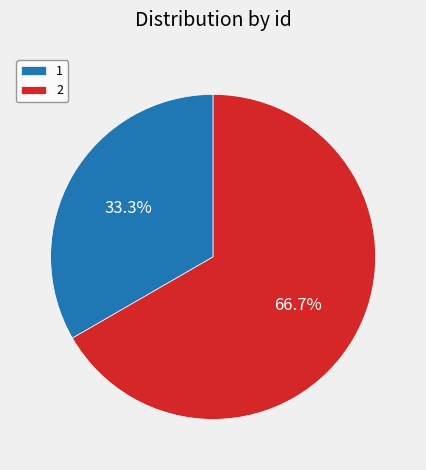

True or false: 2 accounts for 67% of the total.

True